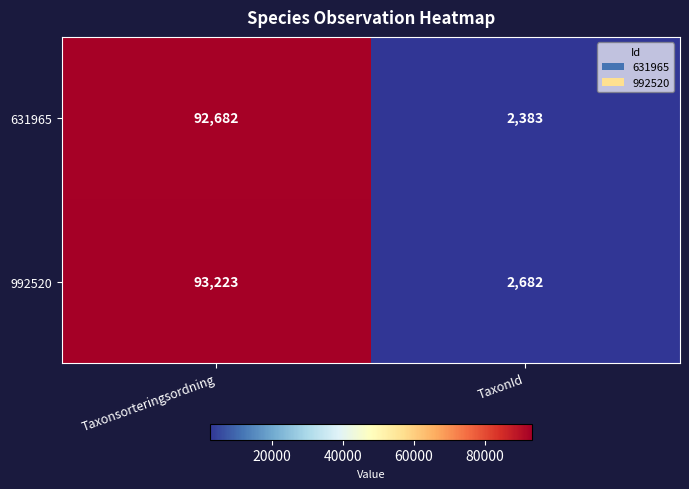

Which label corresponds to the smallest value in the chart?

TaxonId